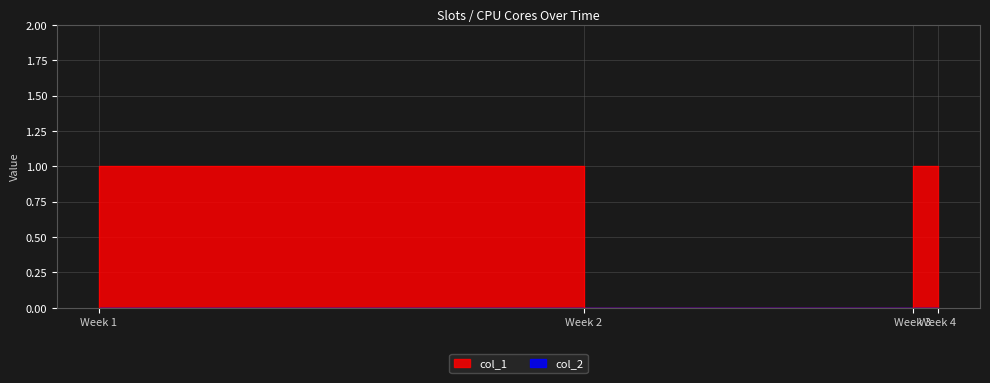

What is the sum of all values?

2